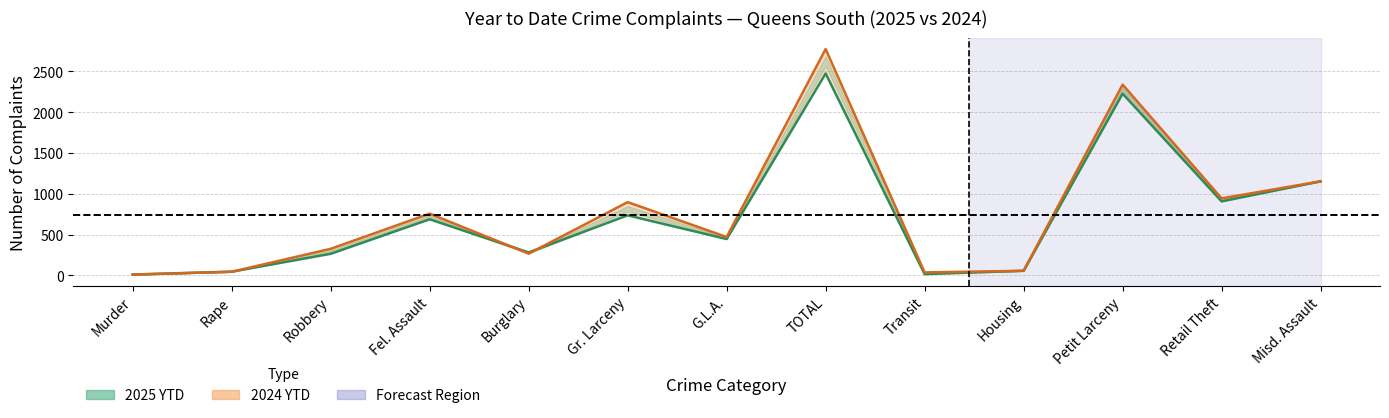

What is the maximum value for 2025 YTD?

2474